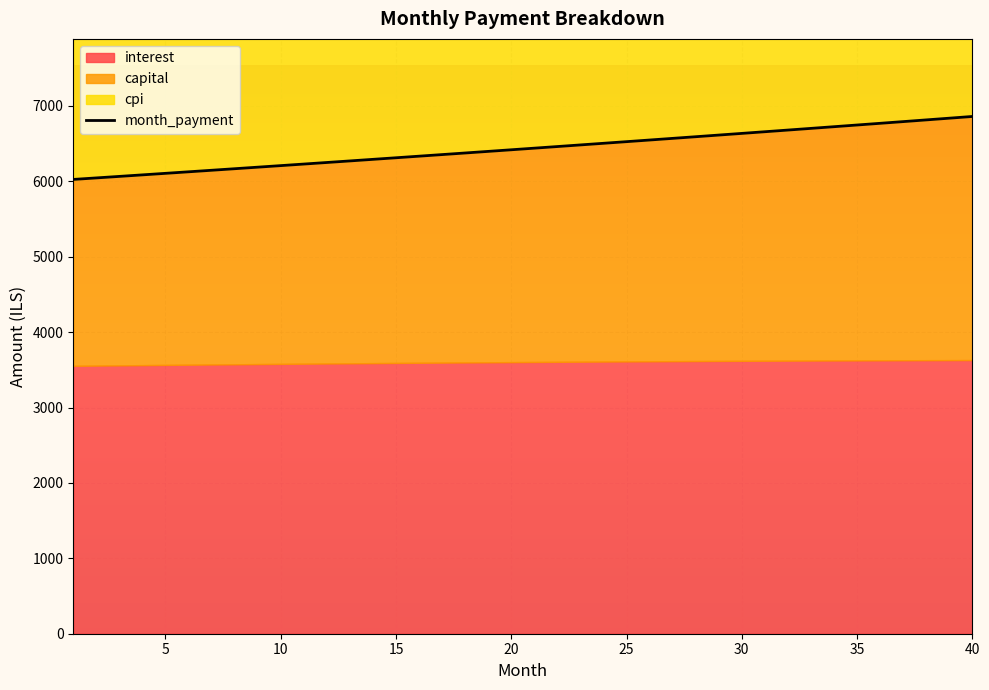

What is the maximum value for month_payment?

6860.7